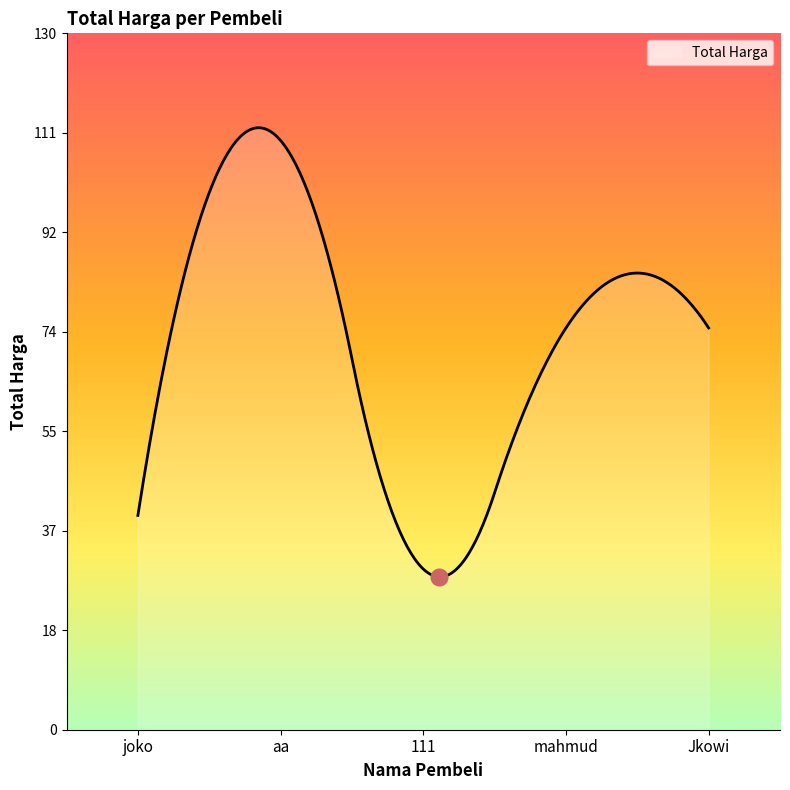

Count the number of categories in the chart.

300